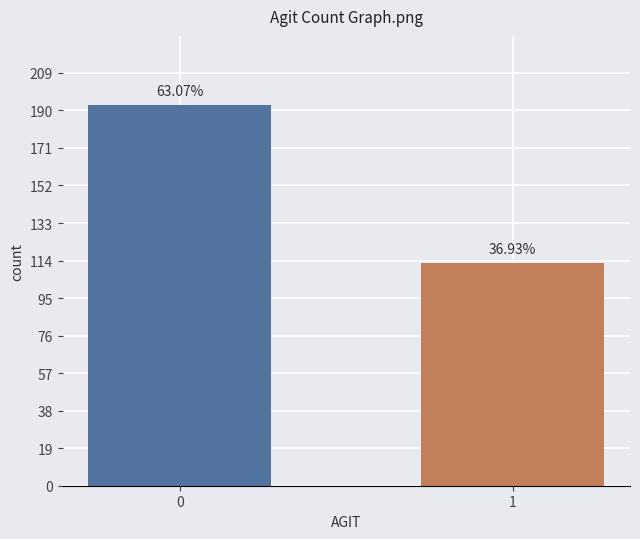

How many bars are there in total?

2